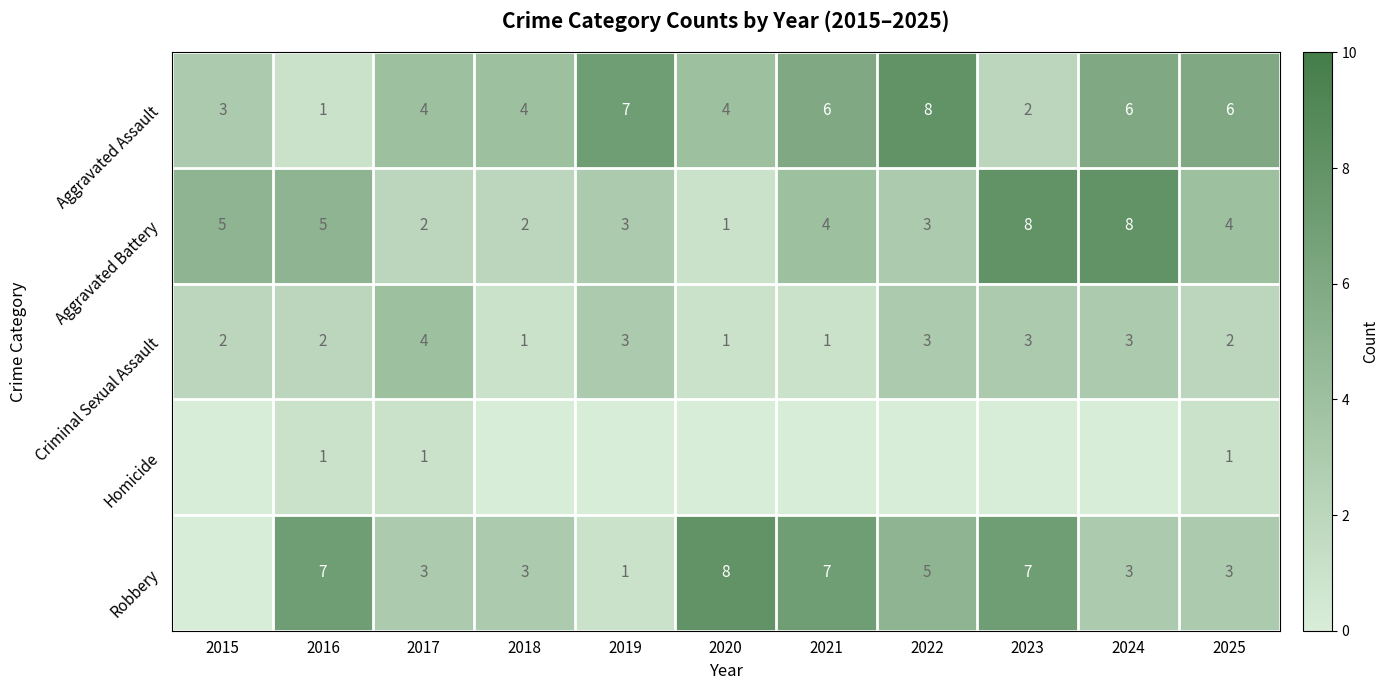

Is it true that Aggravated Assault equals 1 at 2023?

False